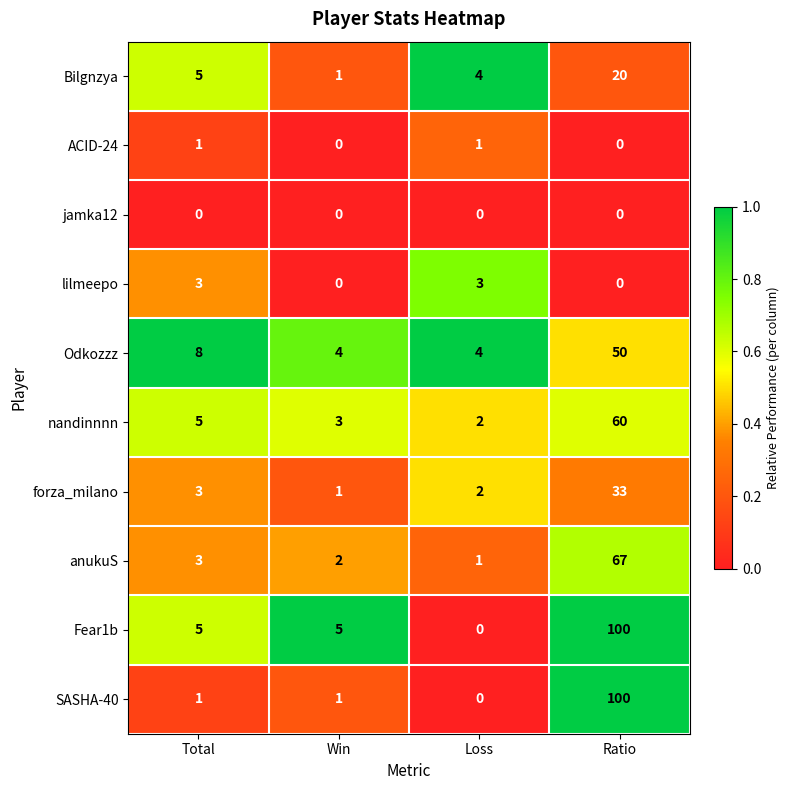

True or false: jamka12 has a value of 0 at Win.

True